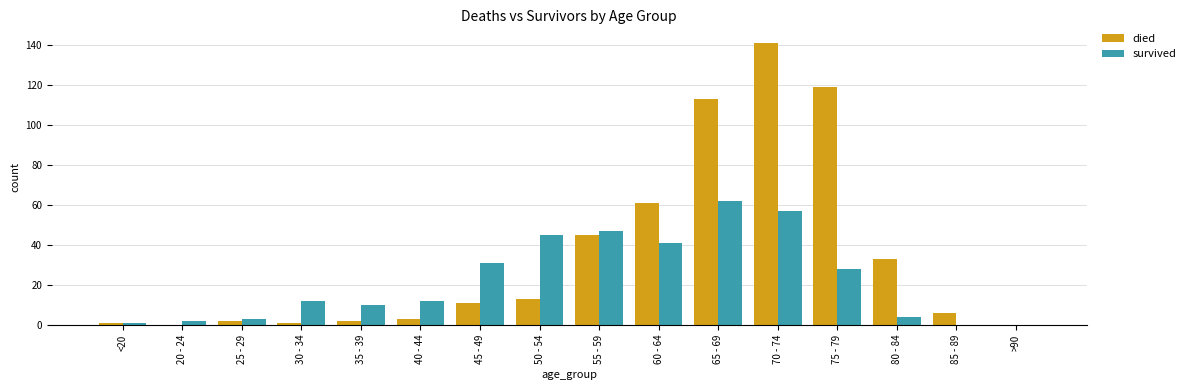

Are the bars horizontal?

No